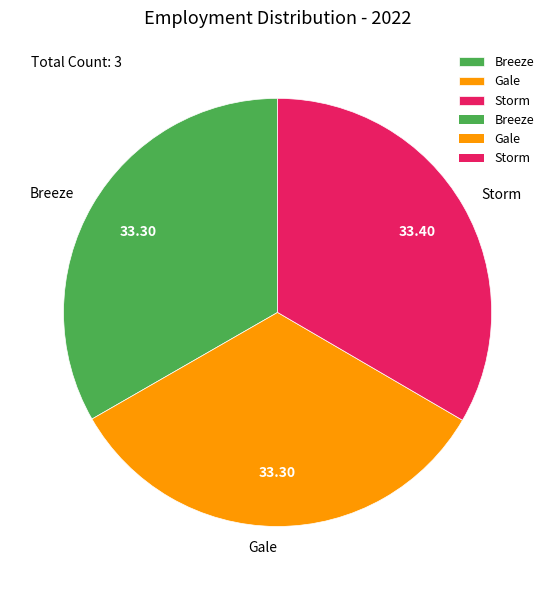

Approximately how many times larger is the value at Storm compared to Gale?

1.0